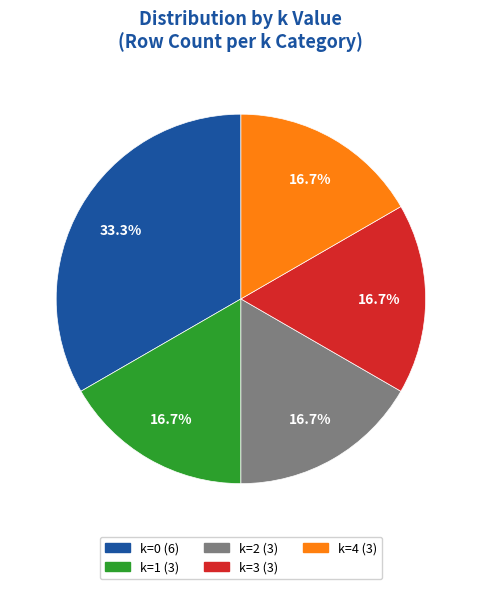

Which category has the biggest portion of the pie?

k=0